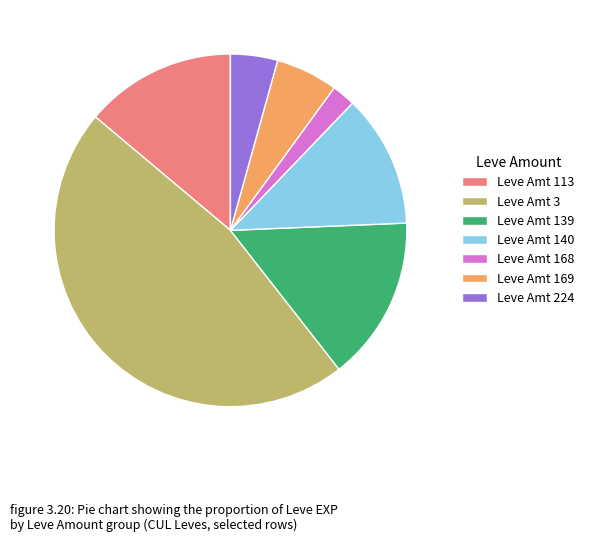

Is there a majority slice in this chart?

No